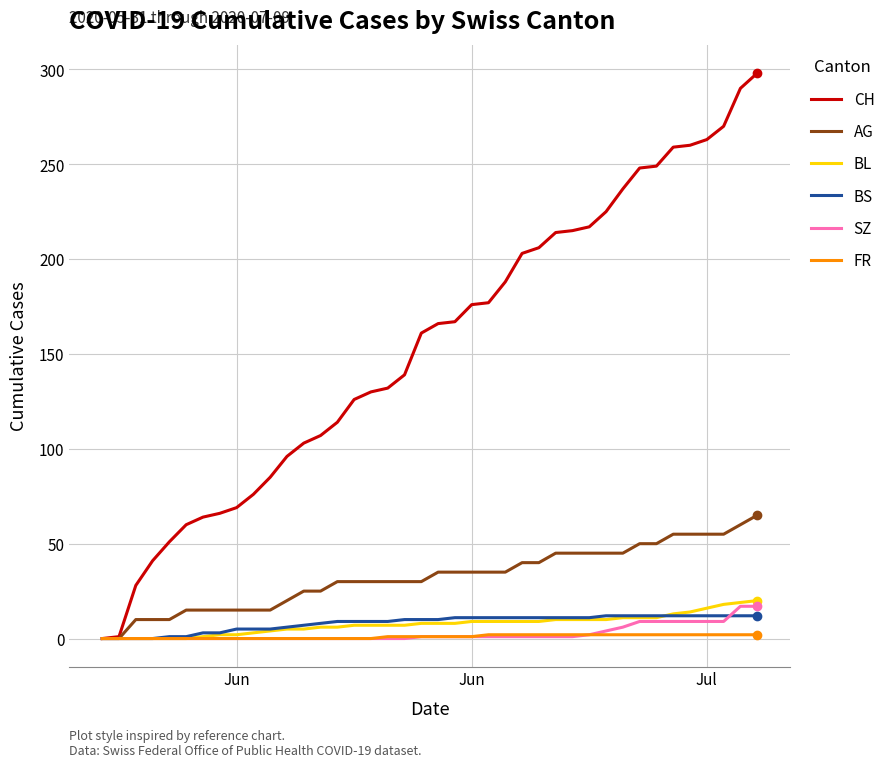

Which series has the largest total across all categories?

CH